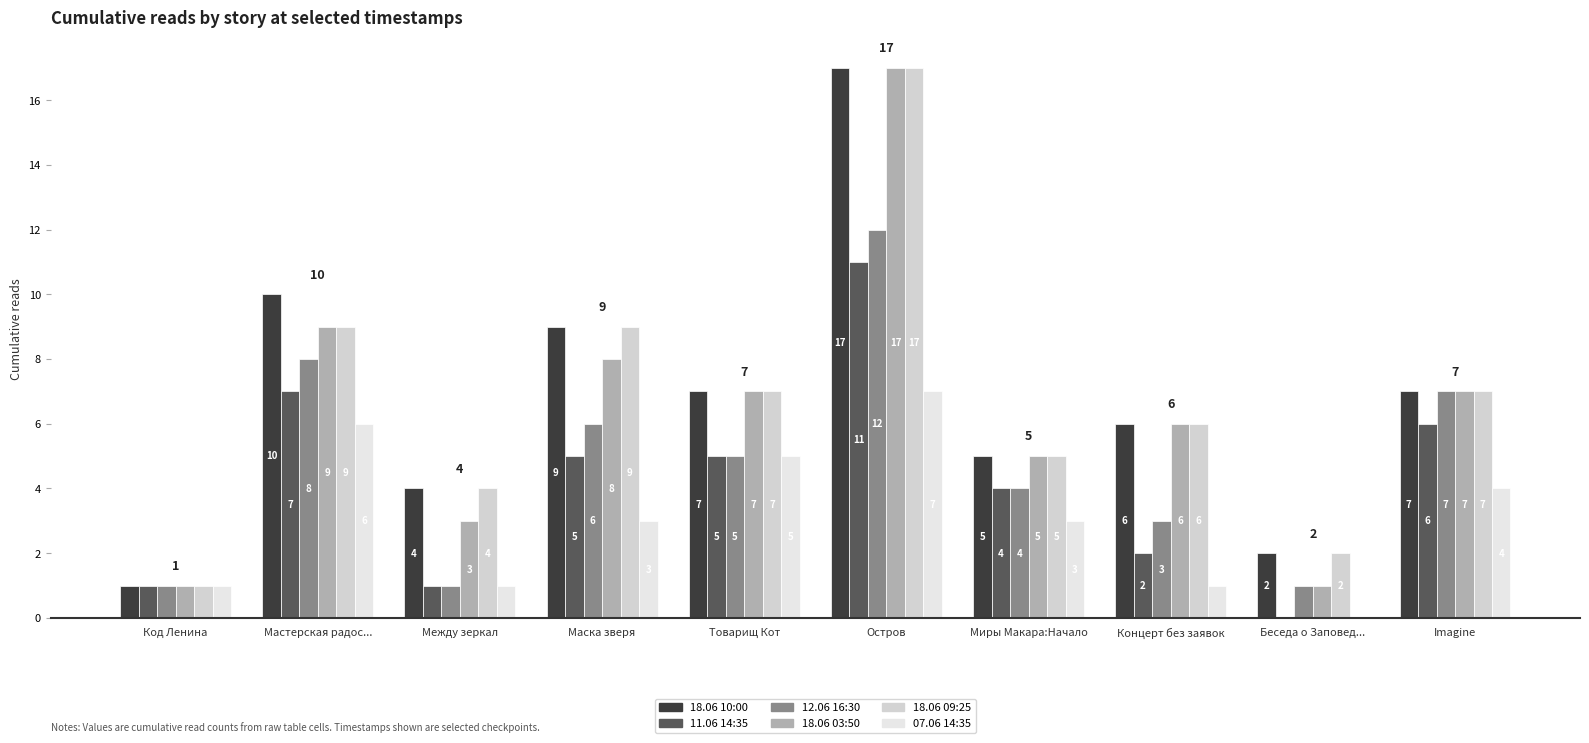

What position from the right is Между зеркал?

8